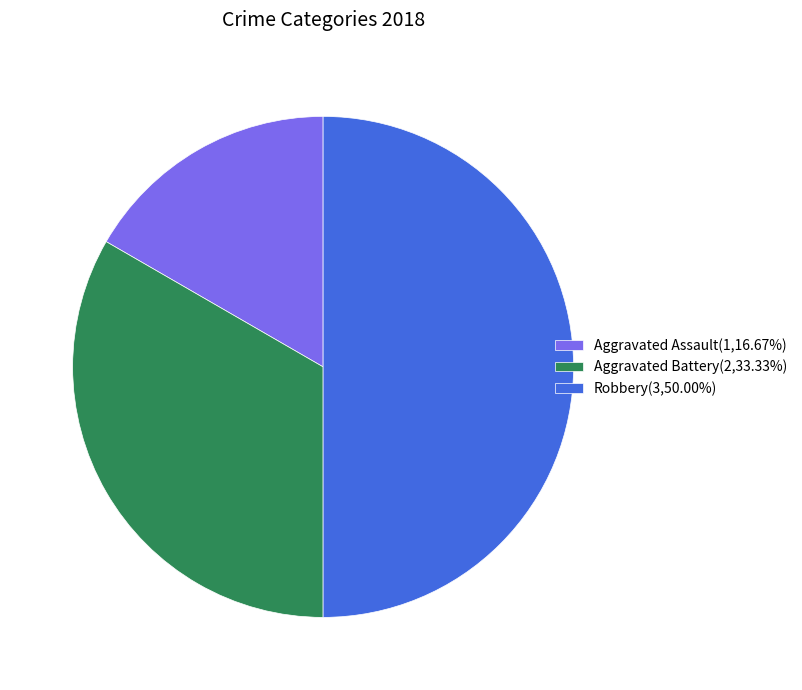

Do Robbery(3,50.00%) and Aggravated Assault(1,16.67%) together represent more than half of the pie?

Yes